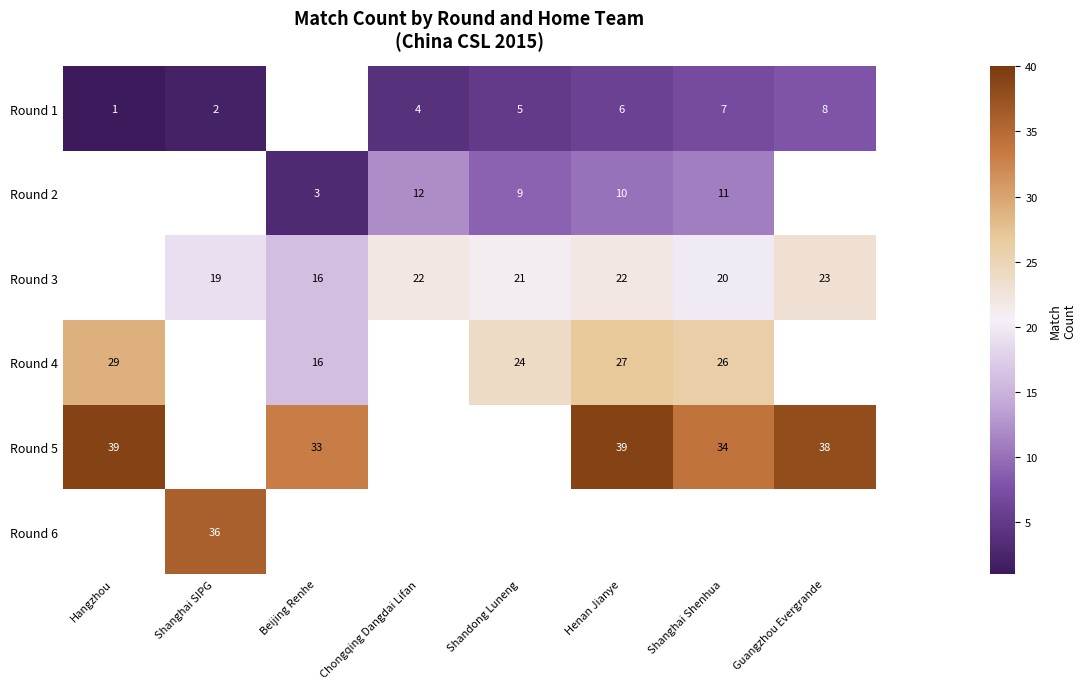

True or false: Round 4 has a value of 8 at Shandong Luneng.

False